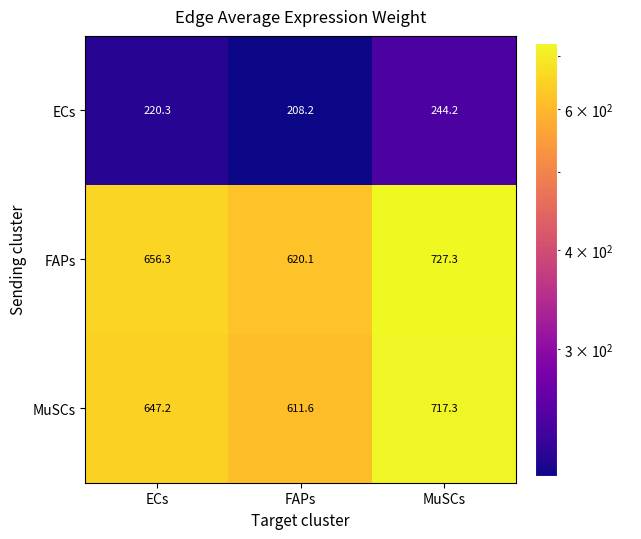

The value of FAPs at FAPs is 620.1. True or false?

True